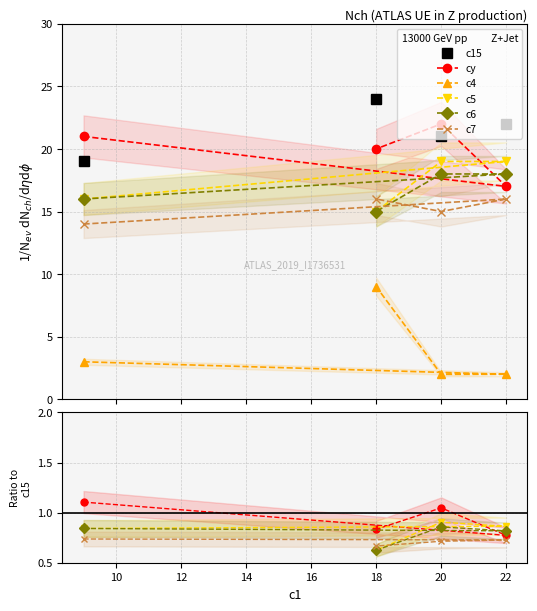

At how many categories does at least one series exceed 7?

4